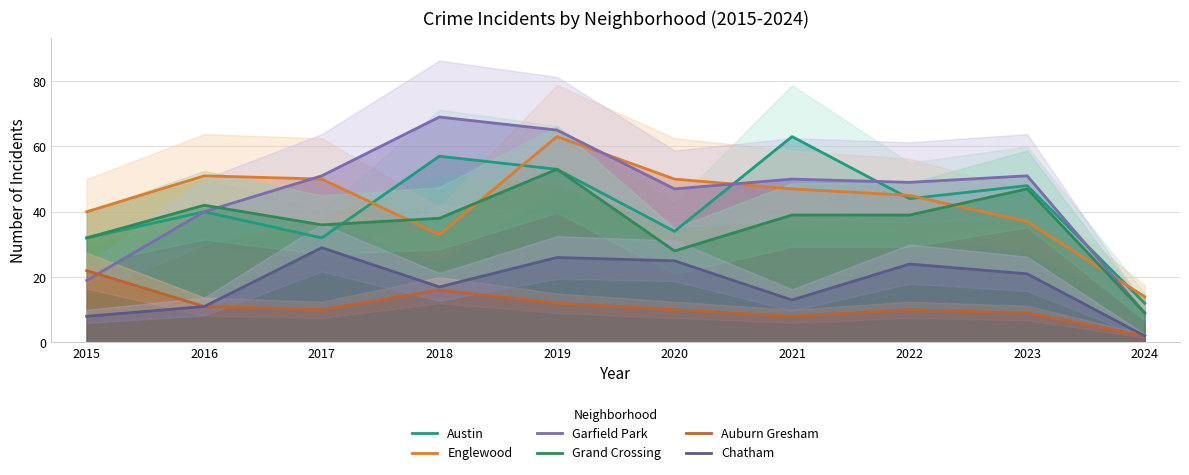

How many values in the Grand Crossing series are below 39?

5